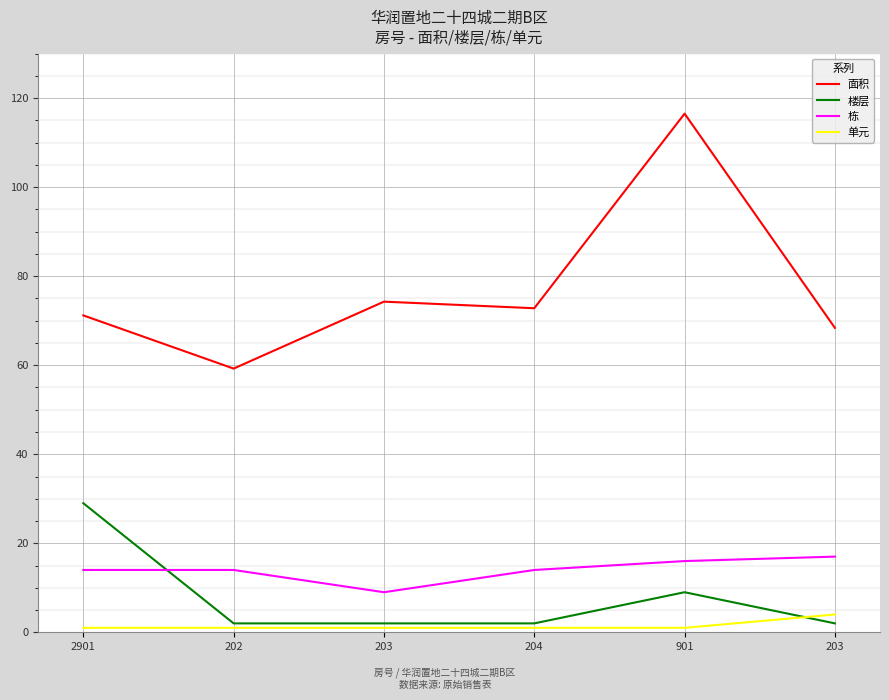

What is the label of the 3rd point from the right?

204